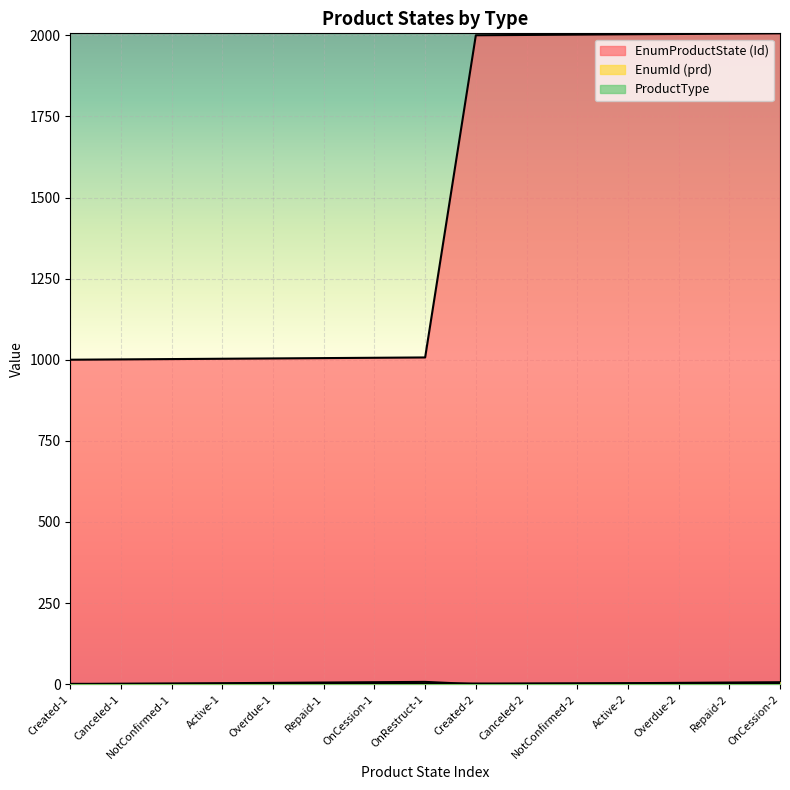

What is the maximum value for EnumProductState (Id)?

2006